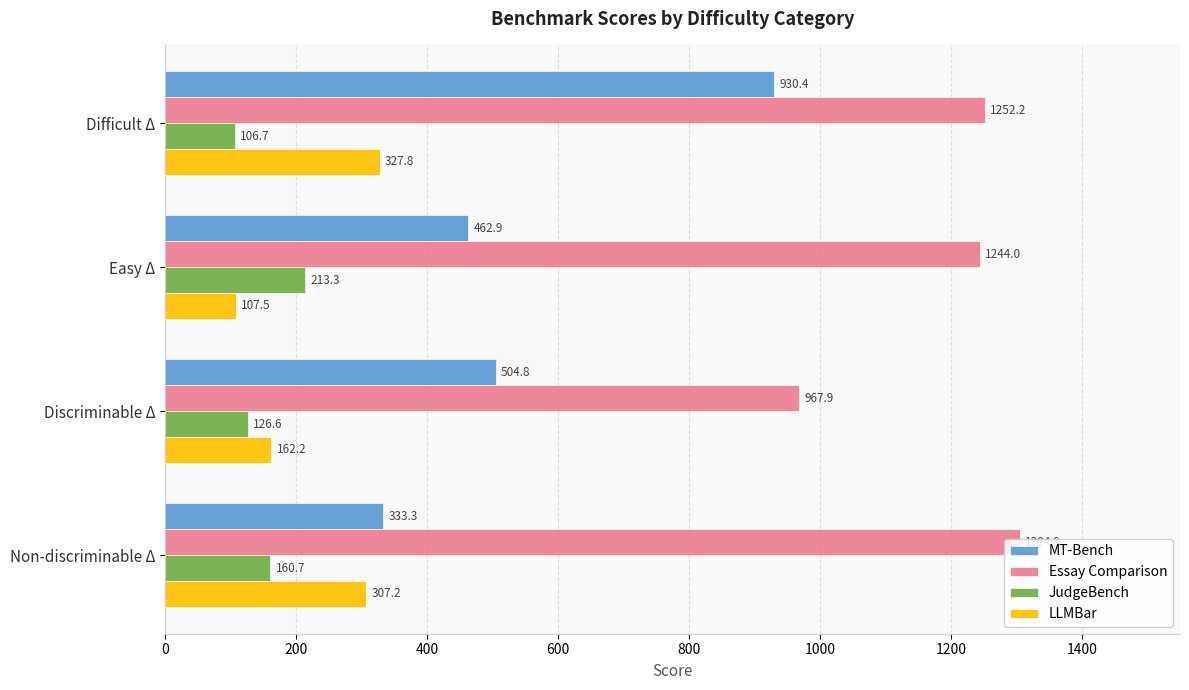

Rank the series at Easy Δ from highest to lowest value.

Essay Comparison, MT-Bench, JudgeBench, LLMBar